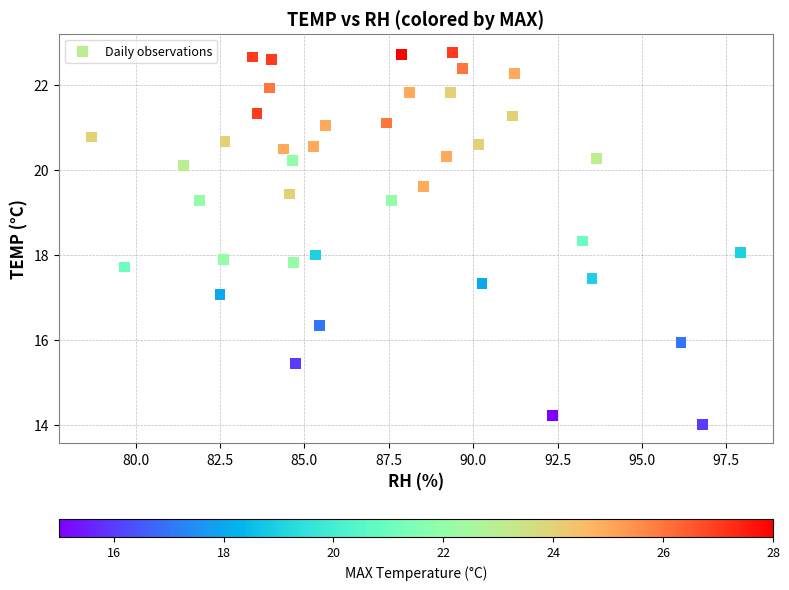

What is the range of X values (max minus min)?

19.2